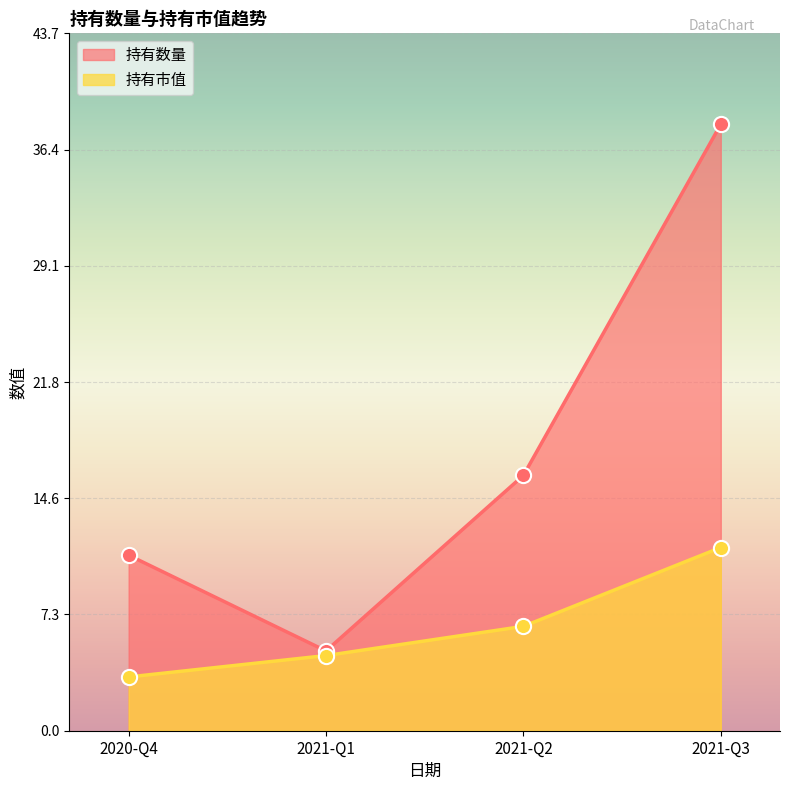

Which series has the largest total across all categories?

持有数量